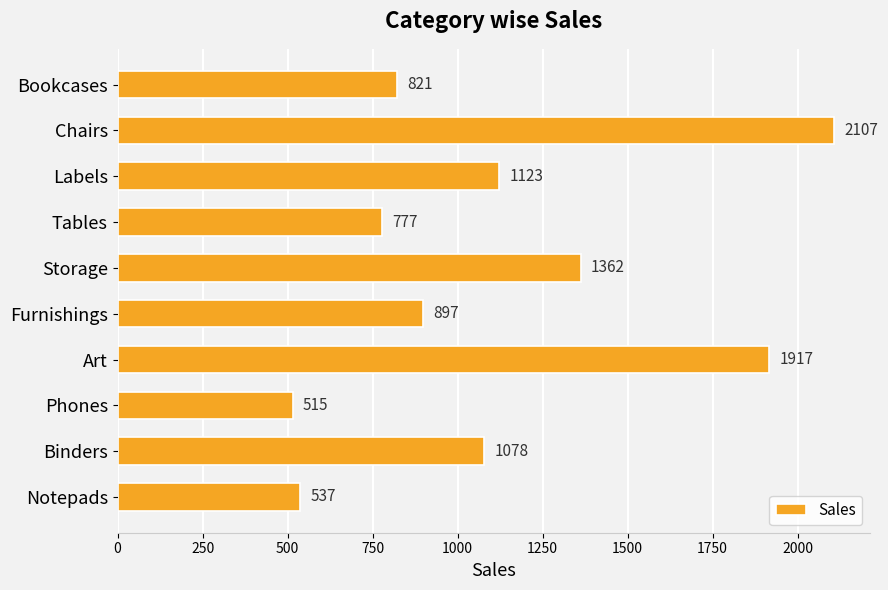

What is the label of the 2nd bar from the bottom?

Binders